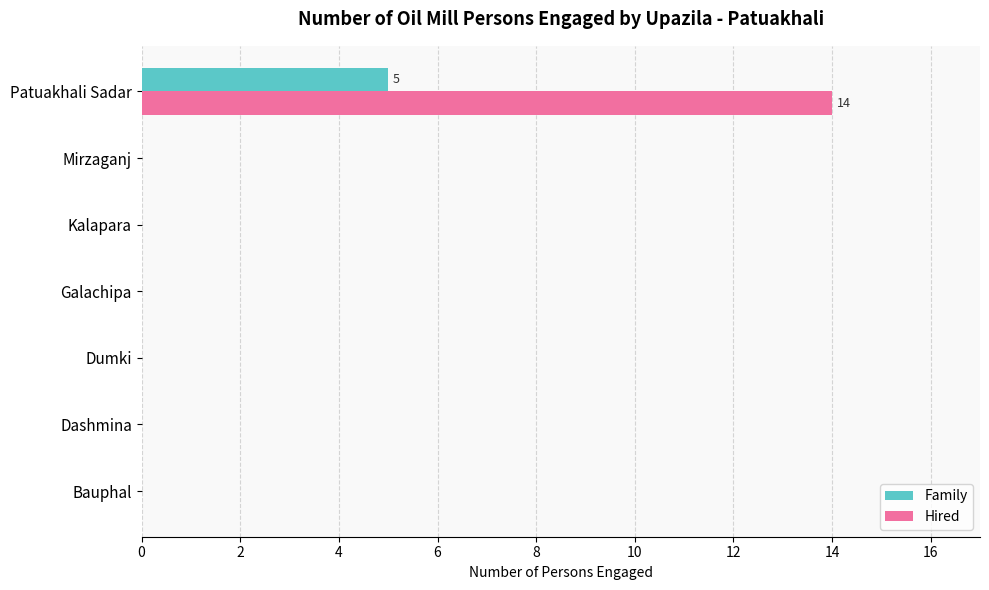

What is the total value across all series at Patuakhali Sadar?

19